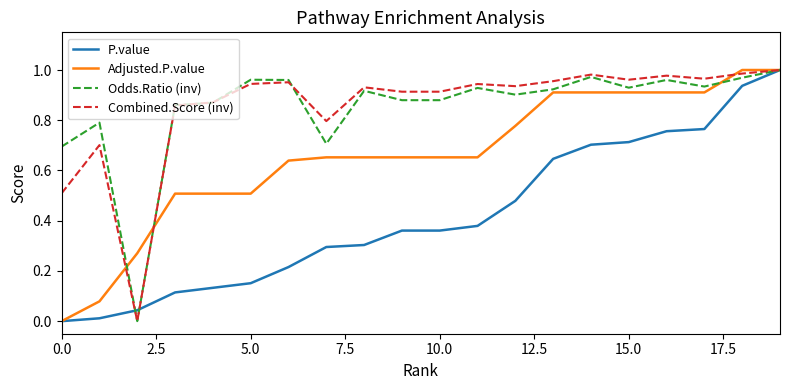

True or false: P.value has more than 0 points higher than both neighbors.

False